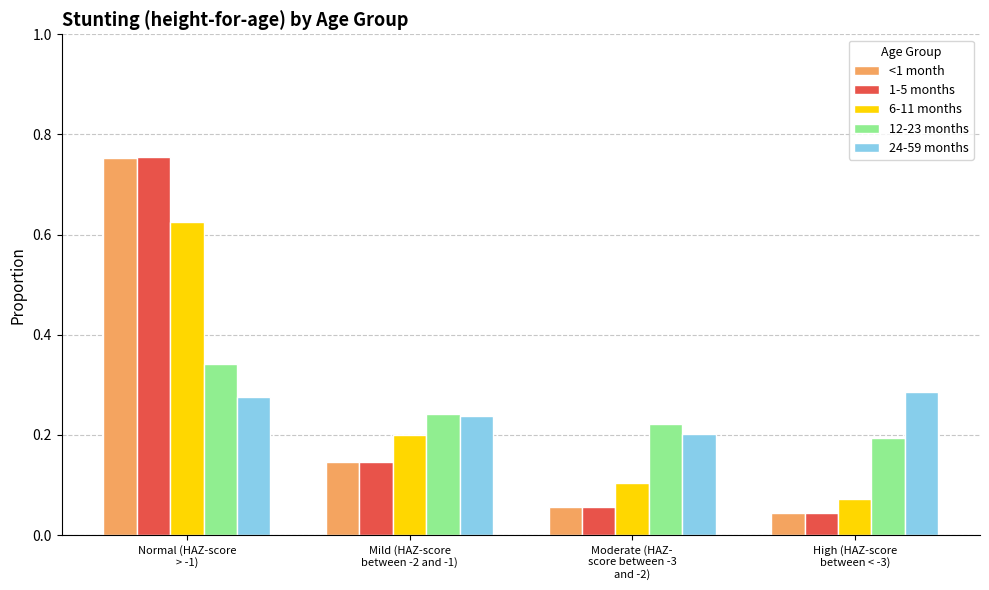

Where is 24-59 months nearest to the value 0?

Moderate (HAZ-
score between -3
and -2)